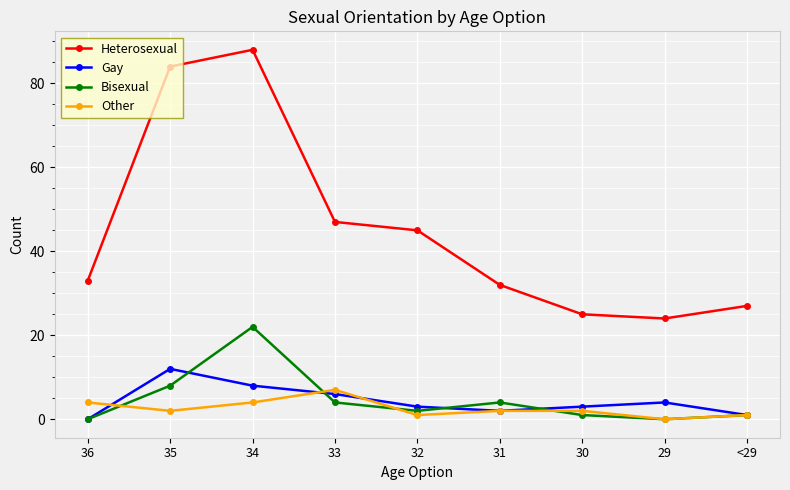

Which series changed the most between 34 and <29?

Heterosexual